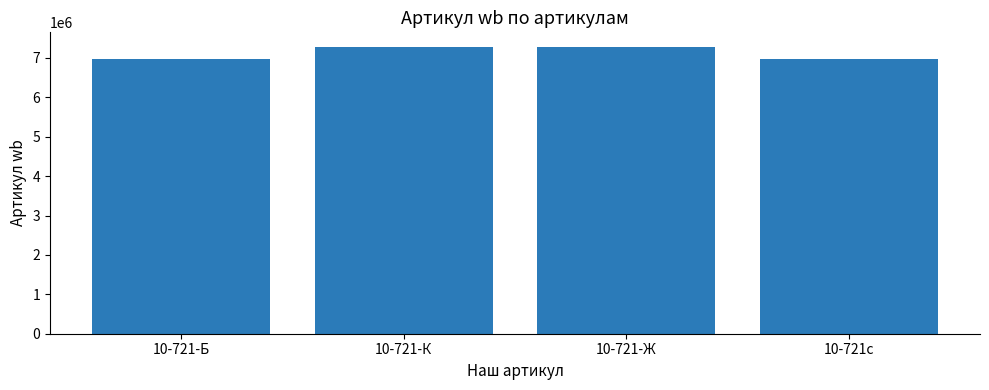

What is the label of the 1st bar from the right?

10-721с